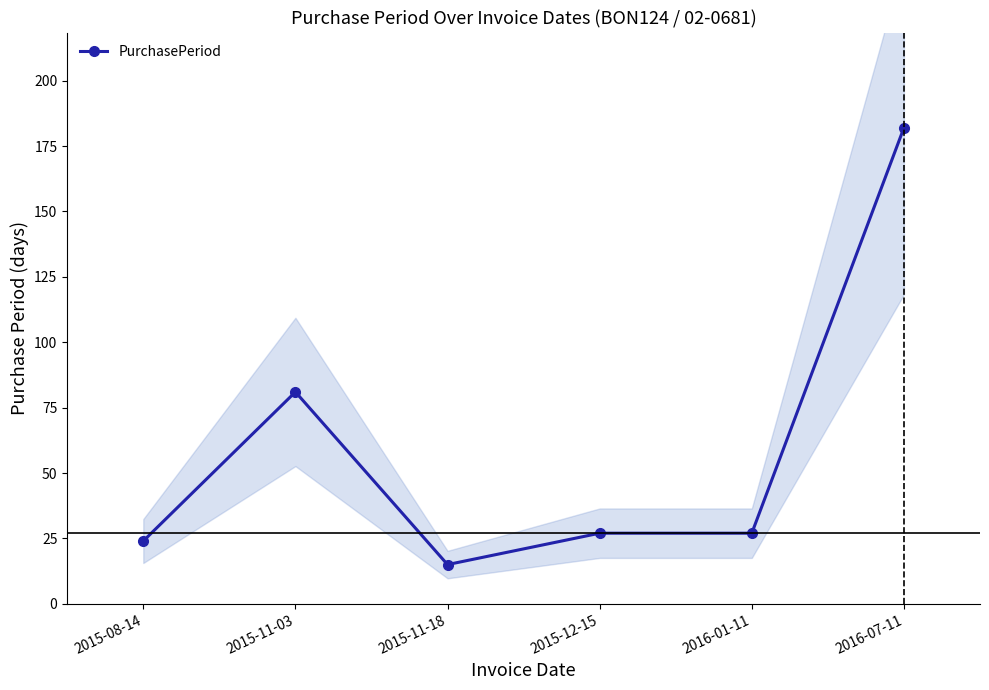

What is the difference between the values at 2015-11-18 and 2015-08-14?

9